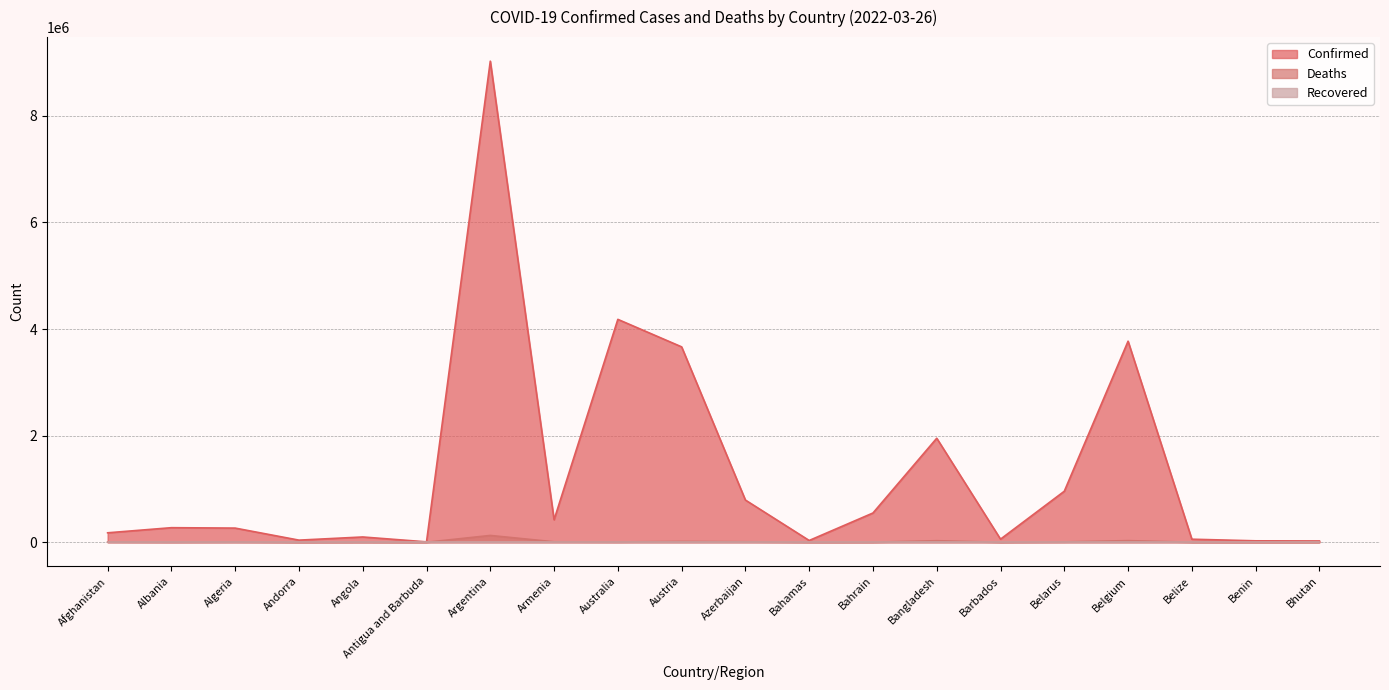

True or false: Confirmed and Deaths intersect in this chart.

False